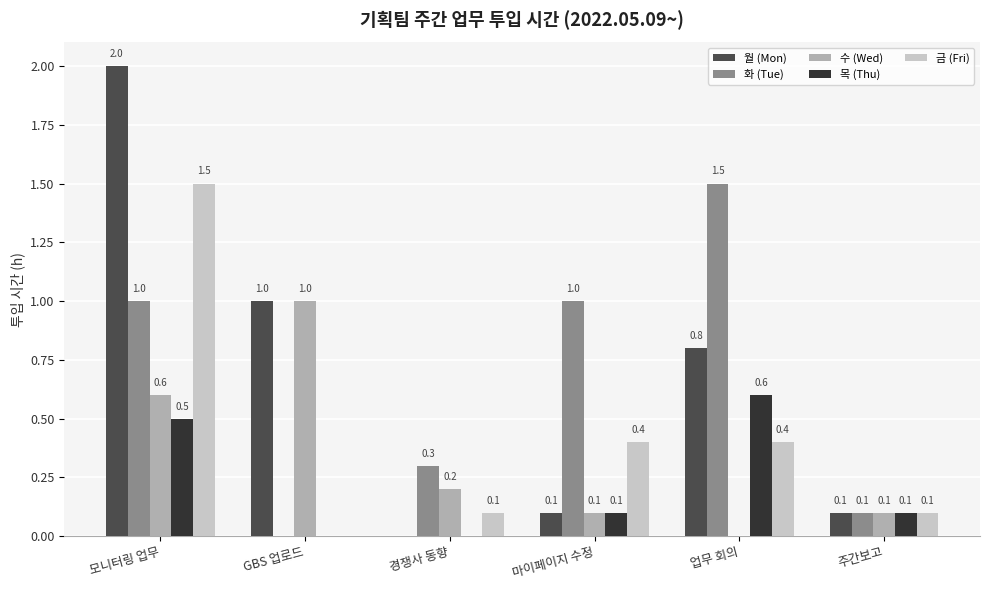

How many groups of bars are there?

6